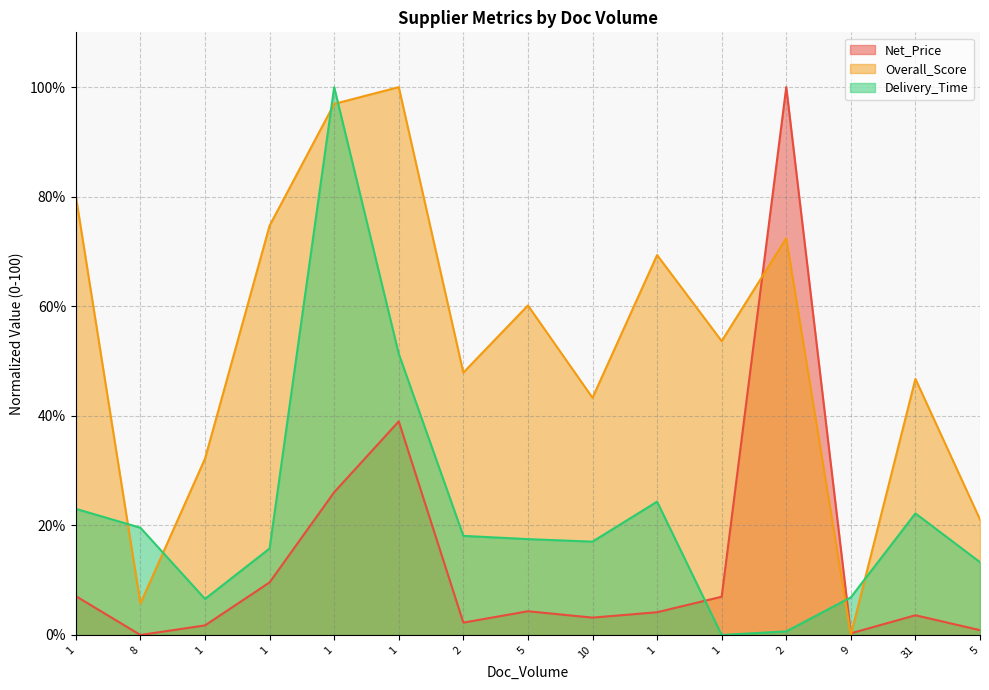

Which series ends up on top after the final intersection of Delivery_Time and Overall_Score?

Overall_Score